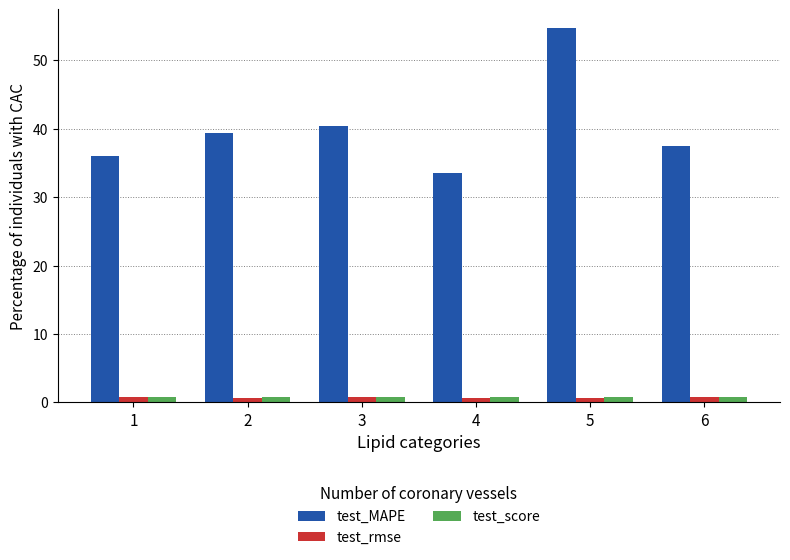

What are all the series names shown in the legend?

test_MAPE, test_rmse, test_score